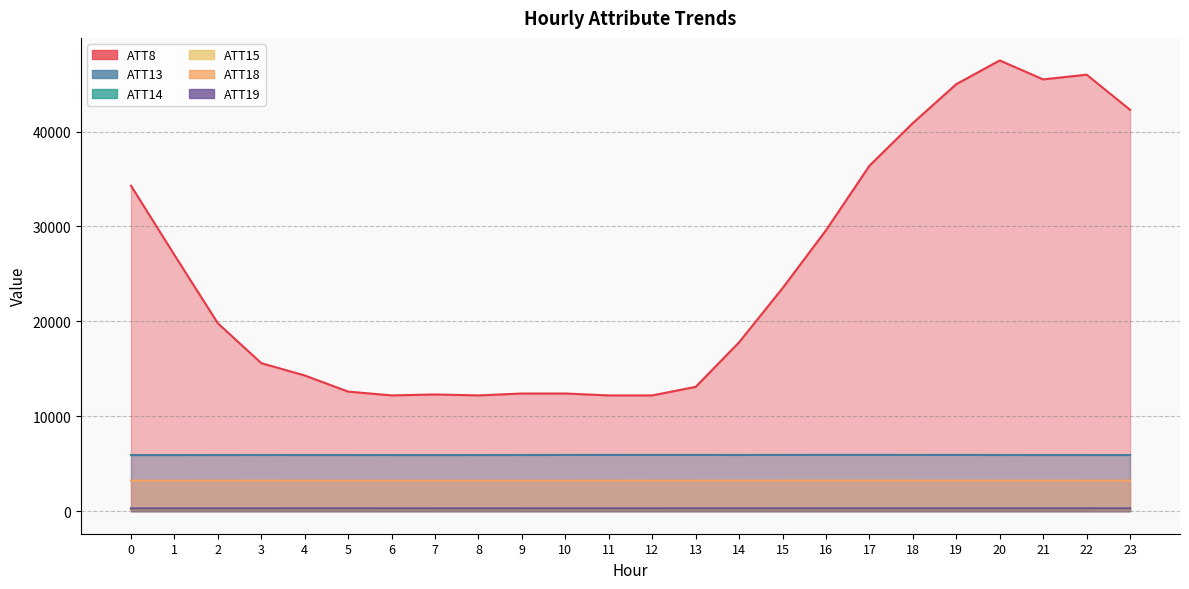

Reading right to left, list all the values displayed in this chart.

ATT8: 42300.0	46000.0	45500.0	47500.0	45000.0	40900.0	36400.0	29600.0	23500.0	17800.0	13100.0	12200.0	12200.0	12400.0	12400.0	12200.0	12300.0	12200.0	12600.0	14300.0	15600.0	19800.0	27000.0	34300.0
ATT13: 5917.3	5918.1	5919.4	5922.6	5927.5	5928.6	5930.7	5931.3	5927.2	5924.1	5926.1	5925.5	5927.0	5925.3	5922.4	5917.0	5912.3	5915.4	5917.9	5919.7	5922.5	5919.6	5914.1	5912.4
ATT14: 266.7	266.7	266.7	266.8	266.8	266.7	266.7	266.7	266.6	266.6	266.9	267.1	267.7	267.8	267.1	266.4	266.1	266.3	266.4	266.1	266.4	266.7	266.6	266.6
ATT15: 224.2	227.4	234.2	233.6	232.7	232.8	233.8	234.4	236.2	239.2	242.8	245.7	245.3	243.5	244.2	245.5	244.9	245.1	243.9	242.9	247.2	245.9	246.2	245.4
ATT18: 3217.3	3219.0	3221.5	3222.5	3226.0	3227.0	3228.9	3229.5	3226.9	3225.0	3221.4	3221.3	3218.7	3216.8	3212.9	3212.3	3210.9	3213.2	3215.0	3218.3	3220.2	3217.9	3216.4	3214.7
ATT19: 281.5	281.6	281.2	281.1	281.0	280.9	280.9	280.8	280.5	280.5	281.3	281.0	281.2	281.2	280.8	280.8	280.8	281.2	281.6	281.6	281.5	281.4	281.0	281.4